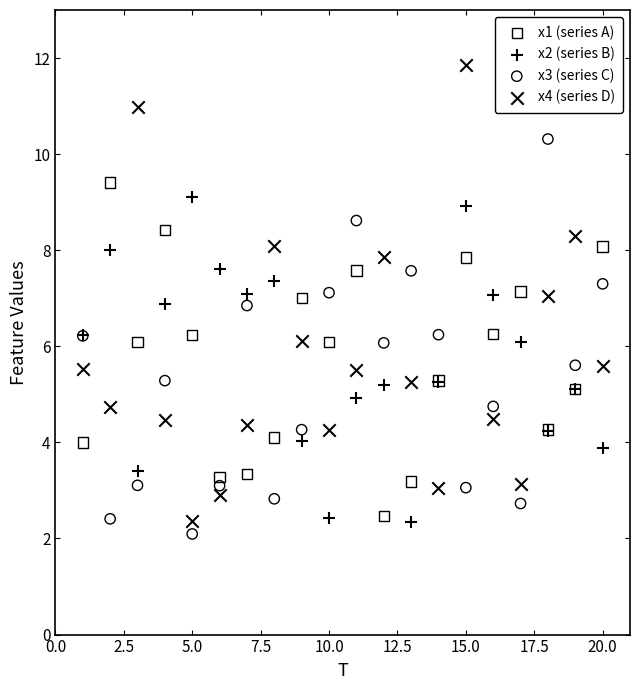

What is the X range (max minus min) for the scatter plot?

19.0